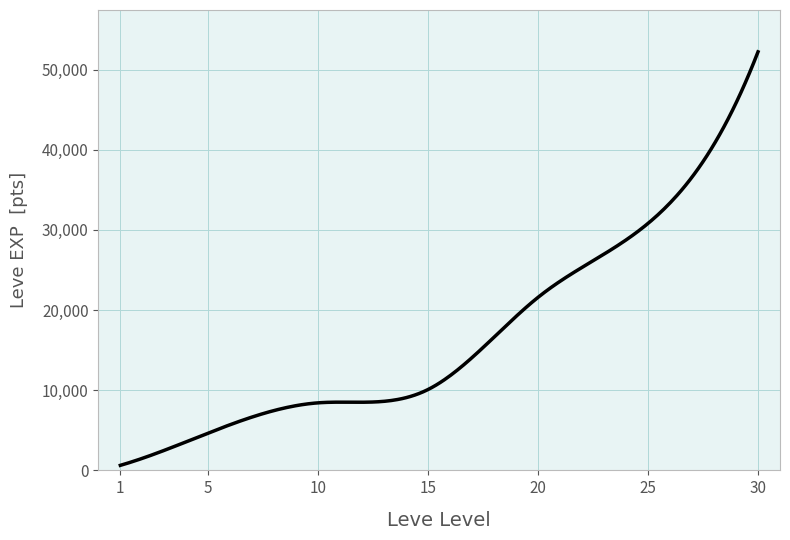

What is the greatest value displayed?

52220.0